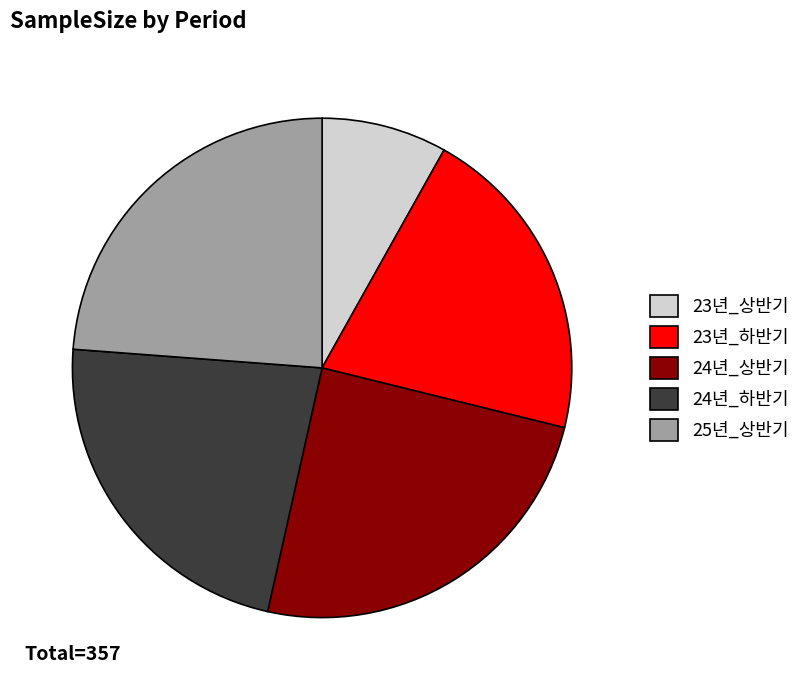

Between 24년_상반기 and 25년_상반기, which is larger?

24년_상반기